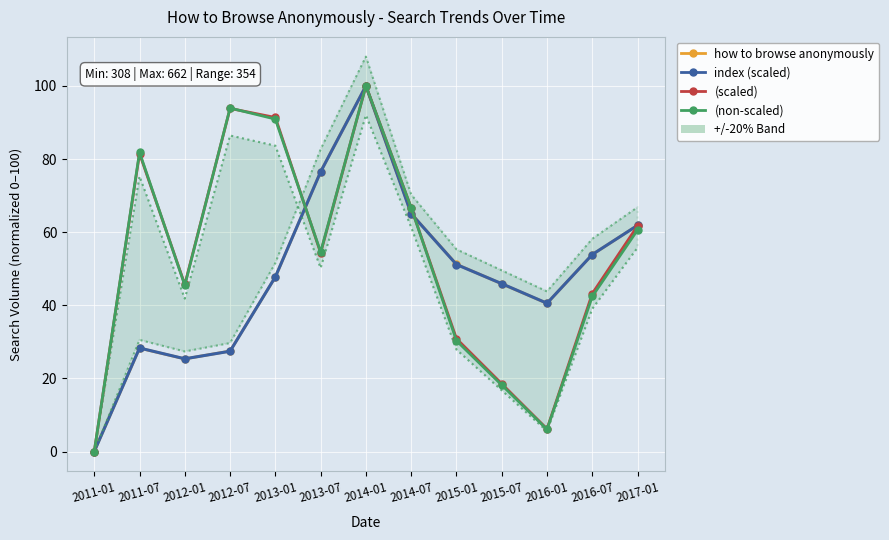

Where is the first local minimum for how to browse anonymously index (scaled)?

2012-01